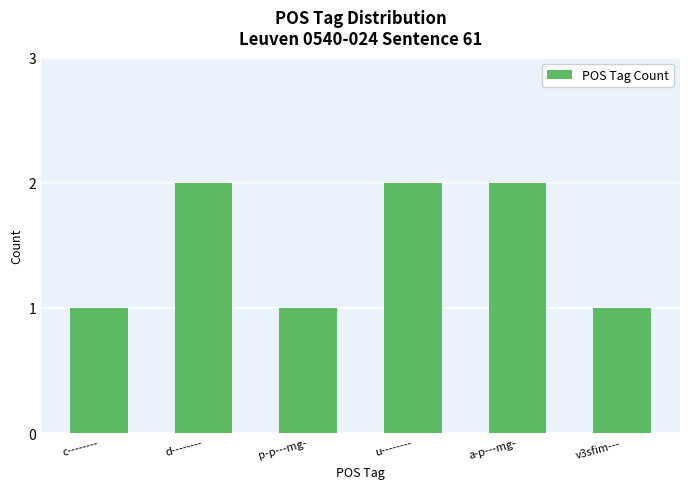

What is the greatest value displayed?

2